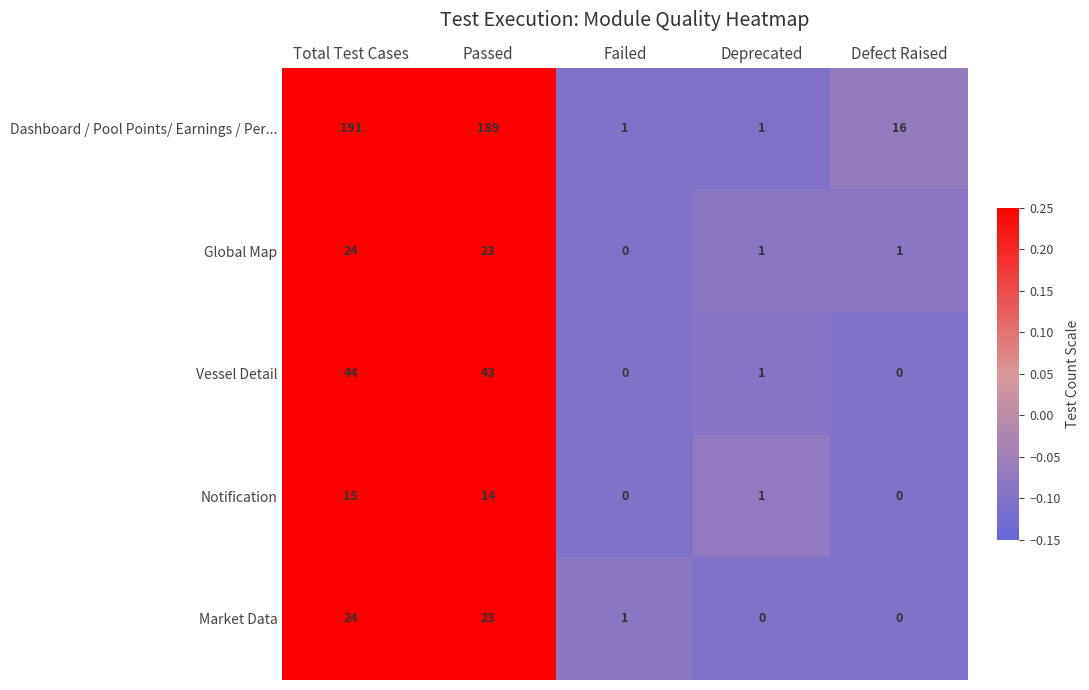

The value of Notification at Failed is 0. True or false?

True